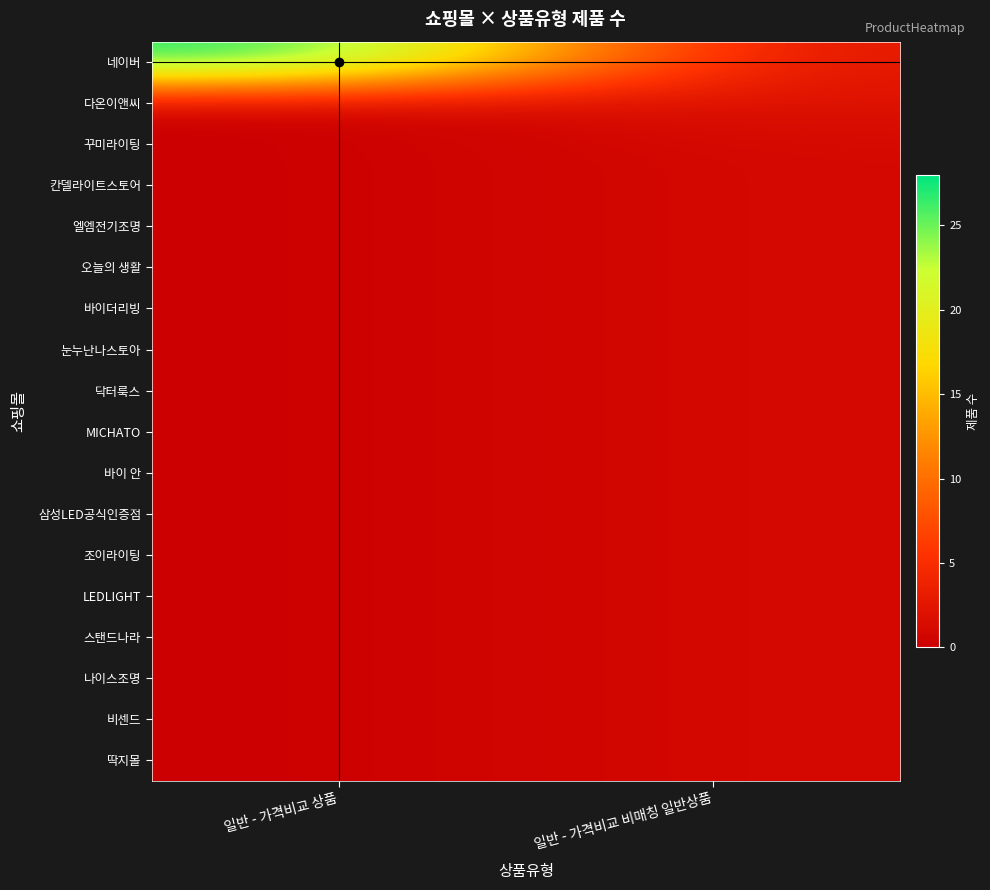

What is the total value across all series at 일반 - 가격비교 상품?

28